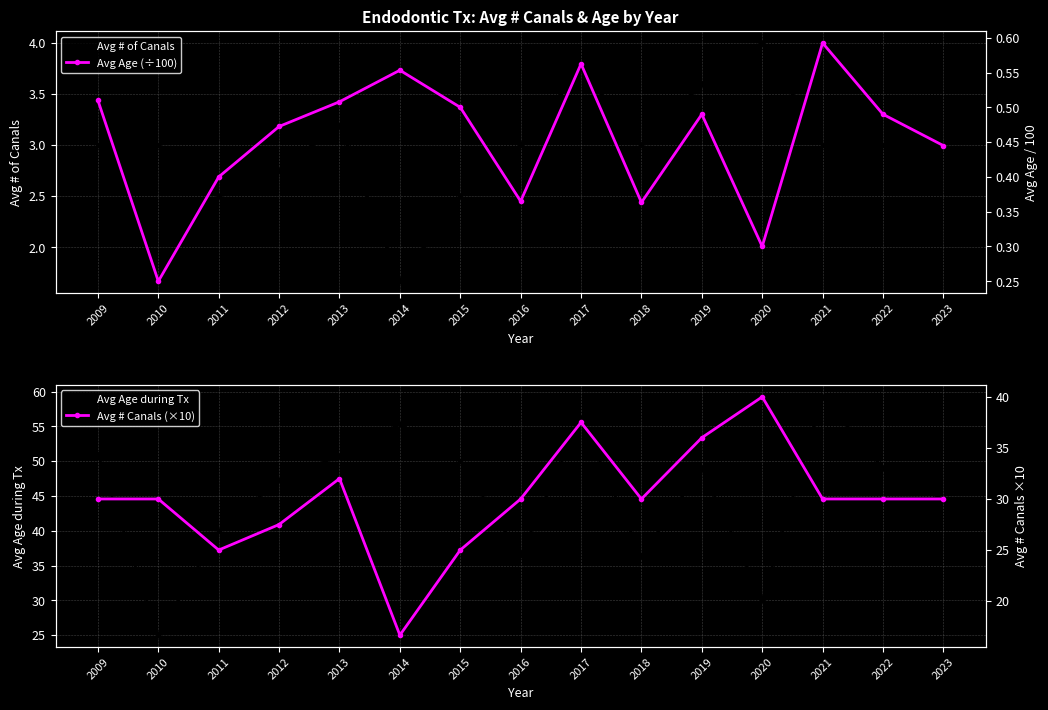

Where is Avg Age (÷100) nearest to the value 0?

2010